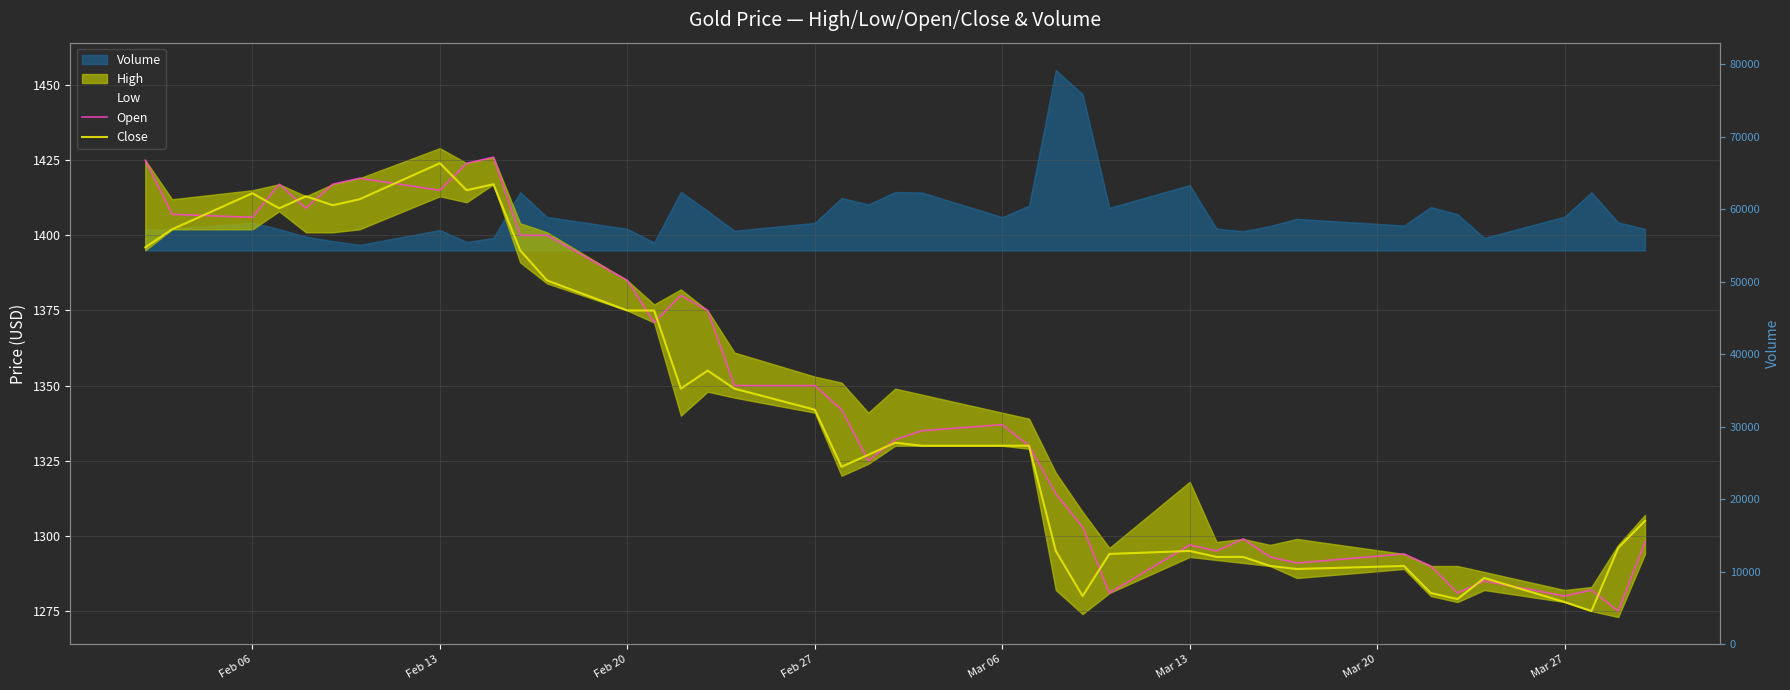

What is the average value of the Open series?

1346